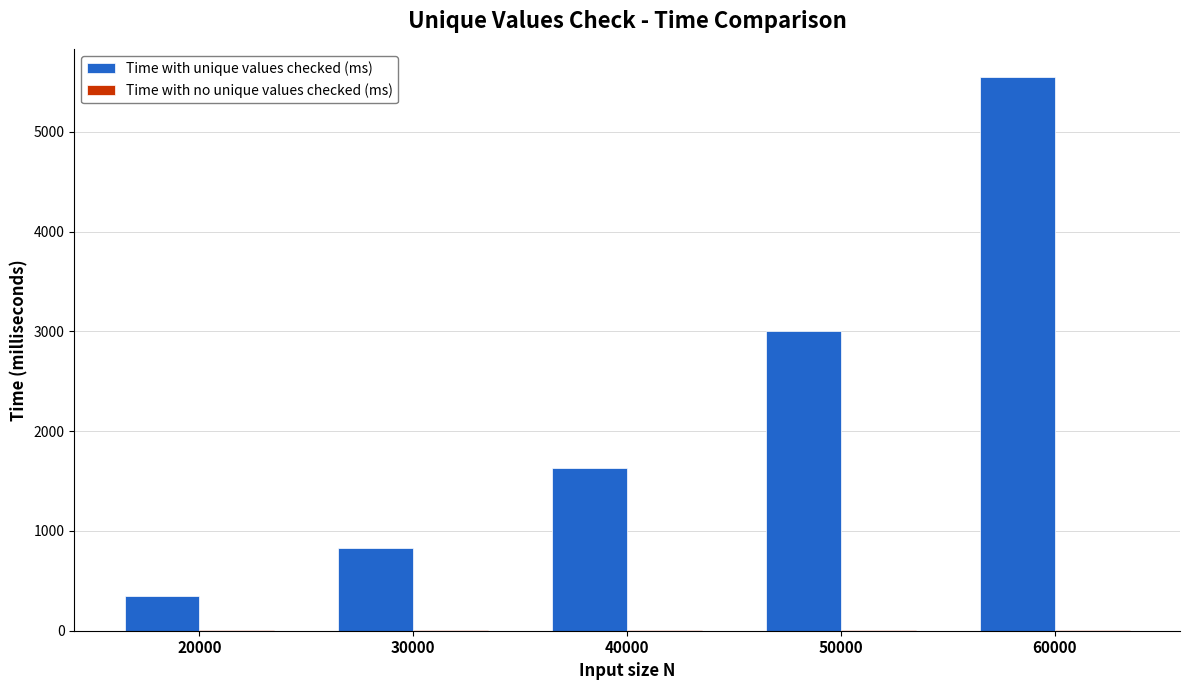

The Time with unique values checked (ms) series shows 2397.6 at 40000. True or false?

False